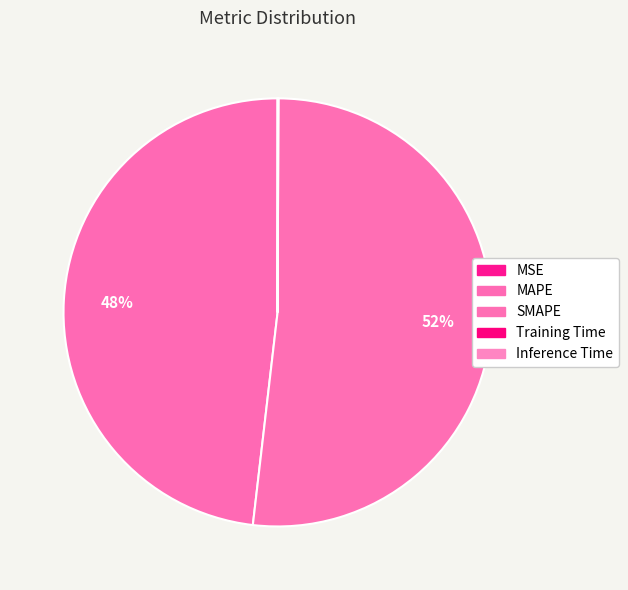

Is there a majority slice in this chart?

Yes